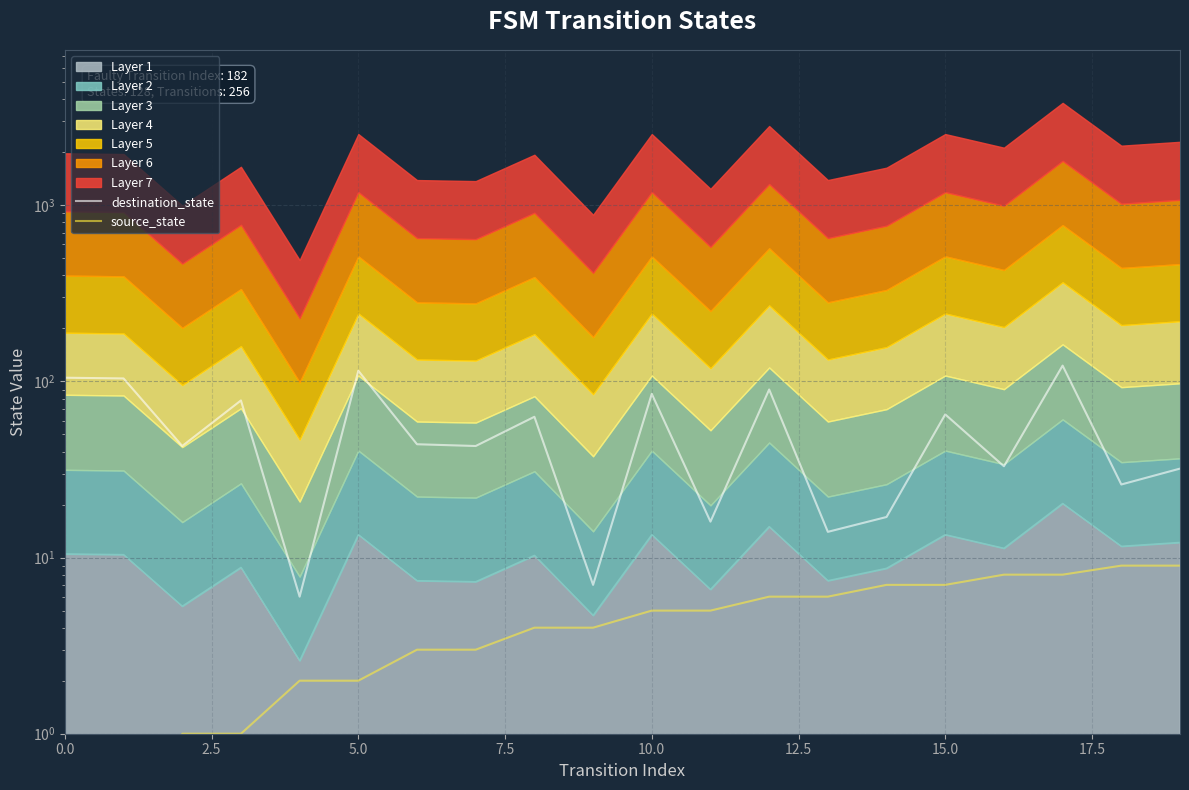

How many lines are shown in the chart?

2